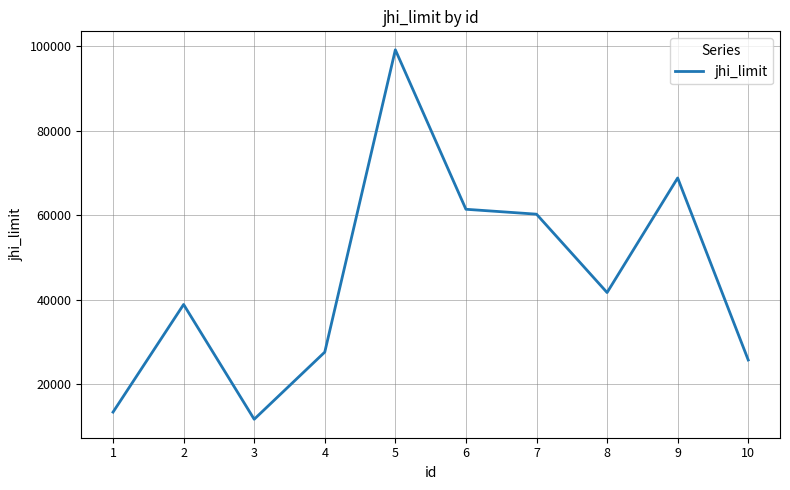

Reading right to left, list all the values displayed in this chart.

10=25794	9=68841	8=41744	7=60280	6=61439	5=99153	4=27659	3=11779	2=38923	1=13469